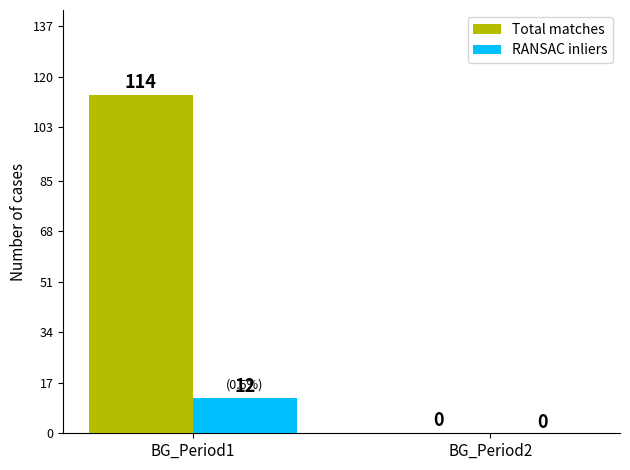

Which series has the widest spread of values?

Total matches